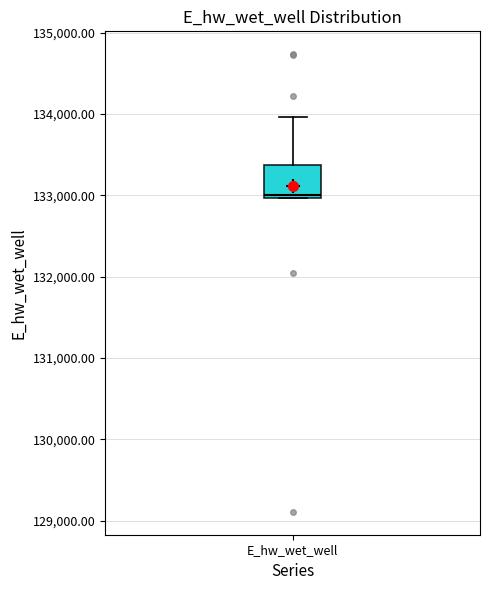

Read this box plot against the y-axis: the position of the median line, the range covered by the box, and the ends of both whiskers. The values are not printed on the chart, so give them approximately, as read against the axis.

median 133000, box 133000 to 133400, whiskers 133000 to 134000